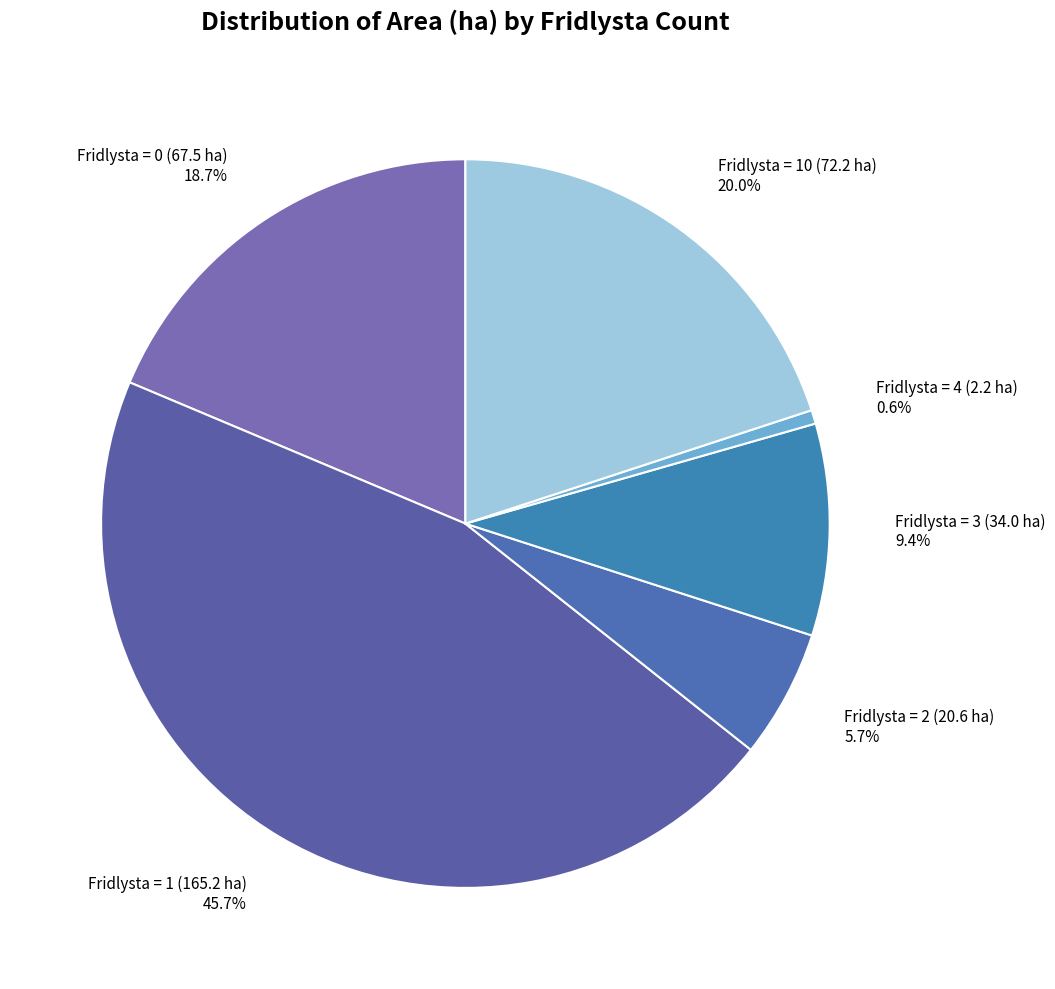

Is there any slice that represents more than half of the pie?

No